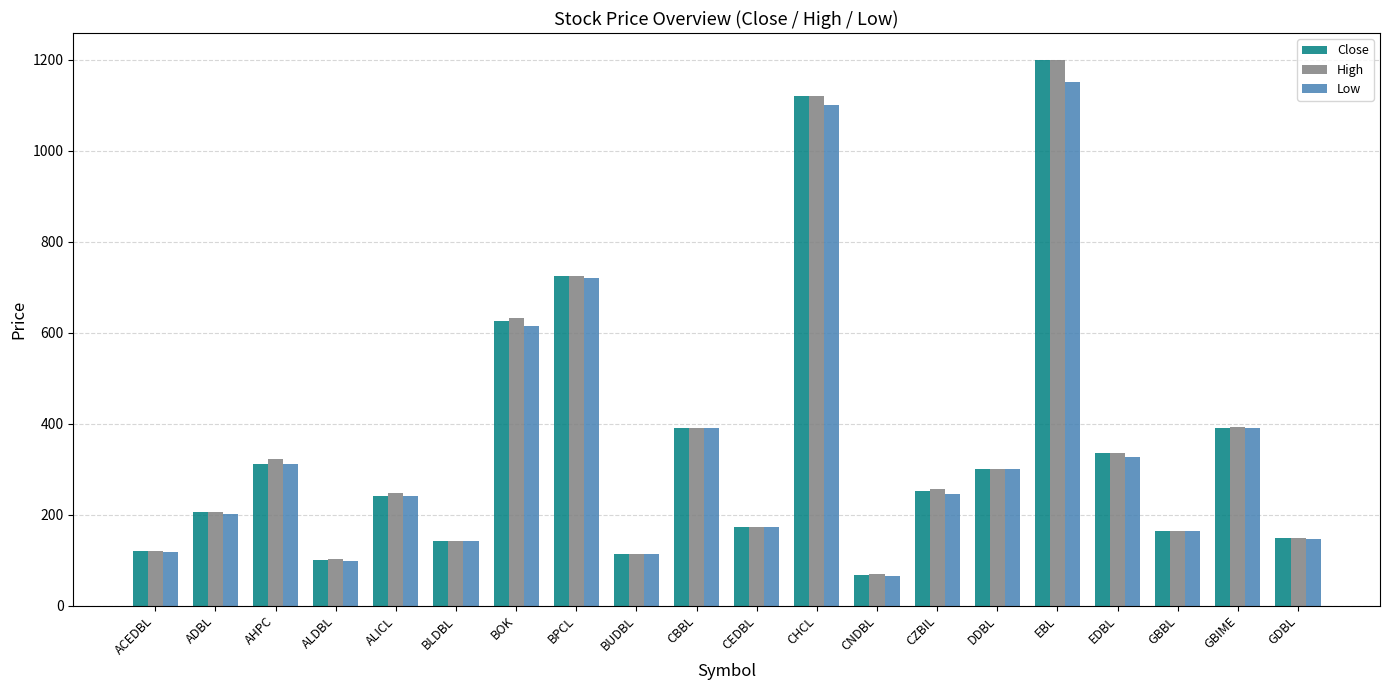

At which label does Low reach its peak?

EBL